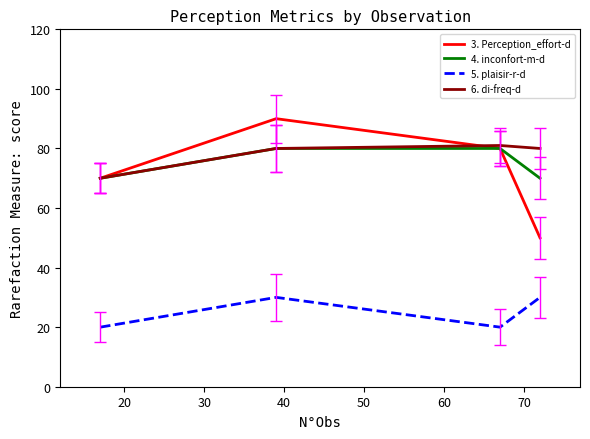

Which series has the widest spread of values?

3. Perception_effort-d